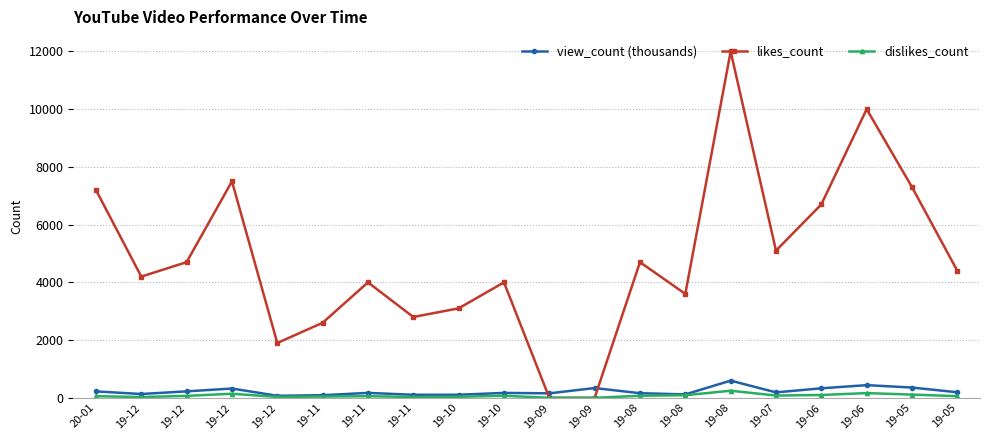

In dislikes_count, how many points are lower than both neighbors (excluding endpoints)?

4